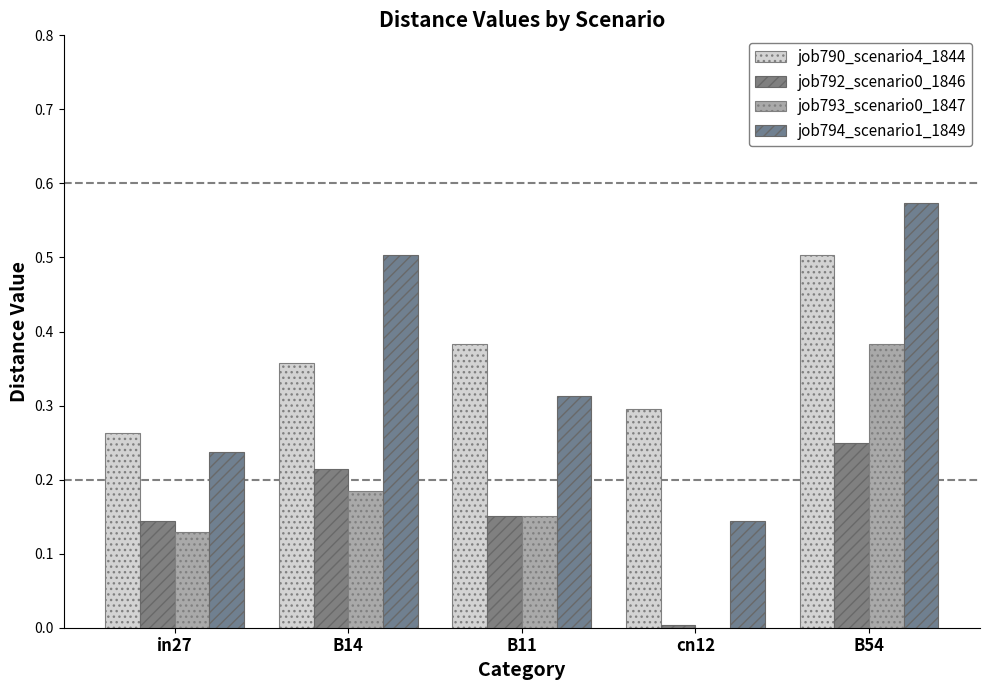

What is the total value across all series at B11?

1.0